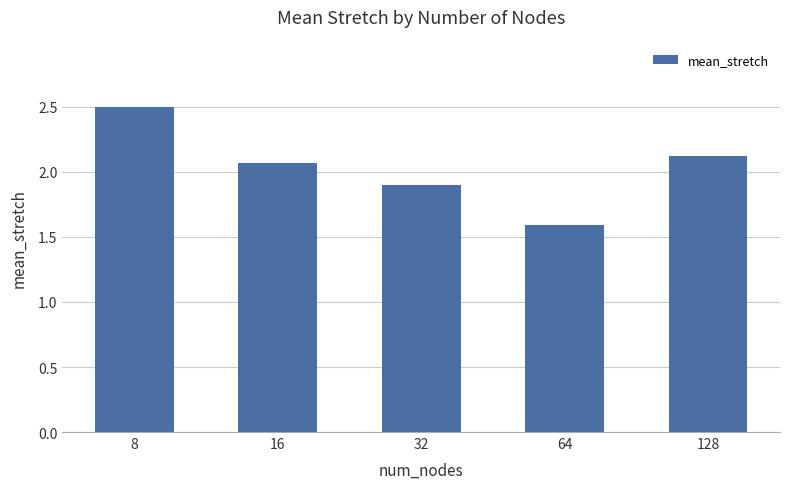

How many bars are there in total?

5